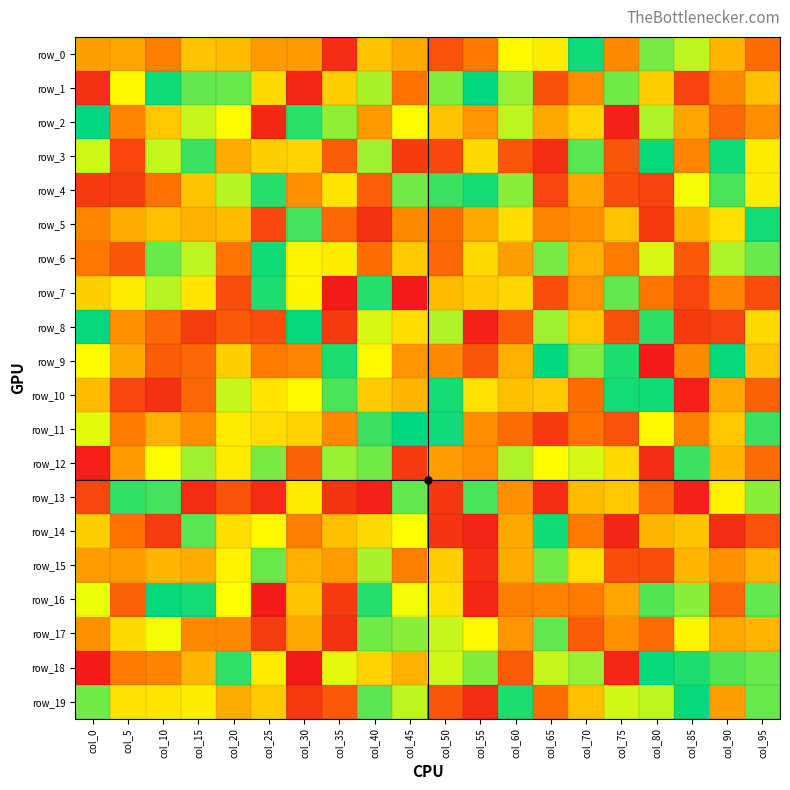

The row_12 series shows 79 at col_15. True or false?

True